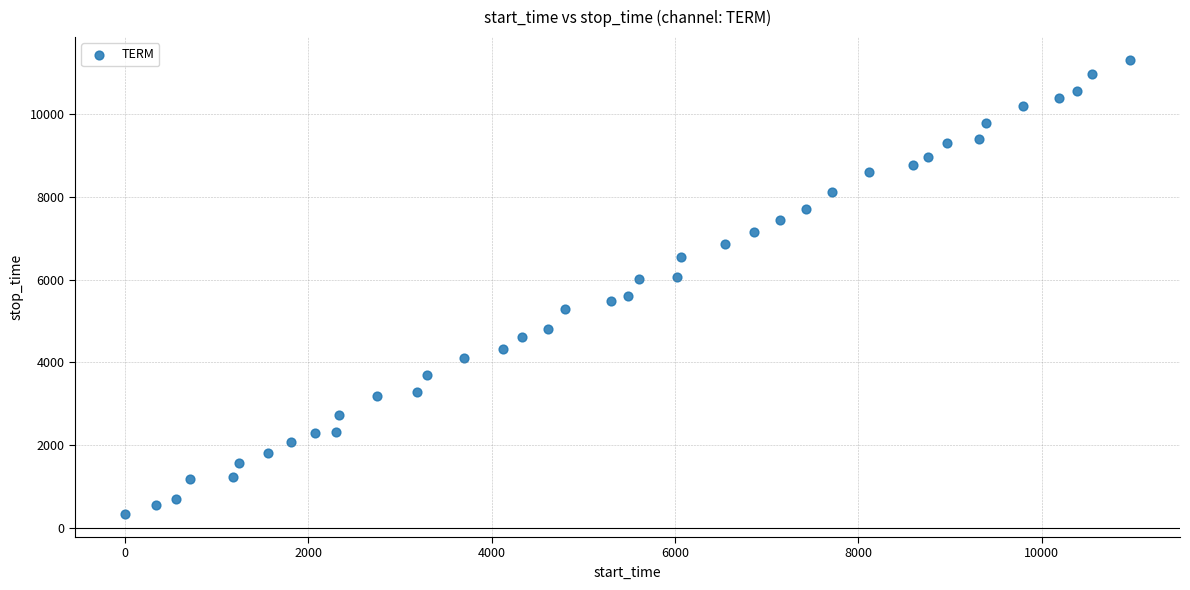

What is the range of X values (max minus min)?

10959